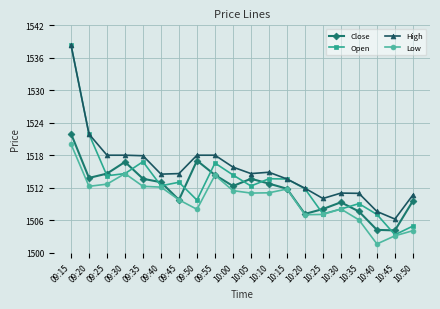

How many values in the Close series are below 1512?

9